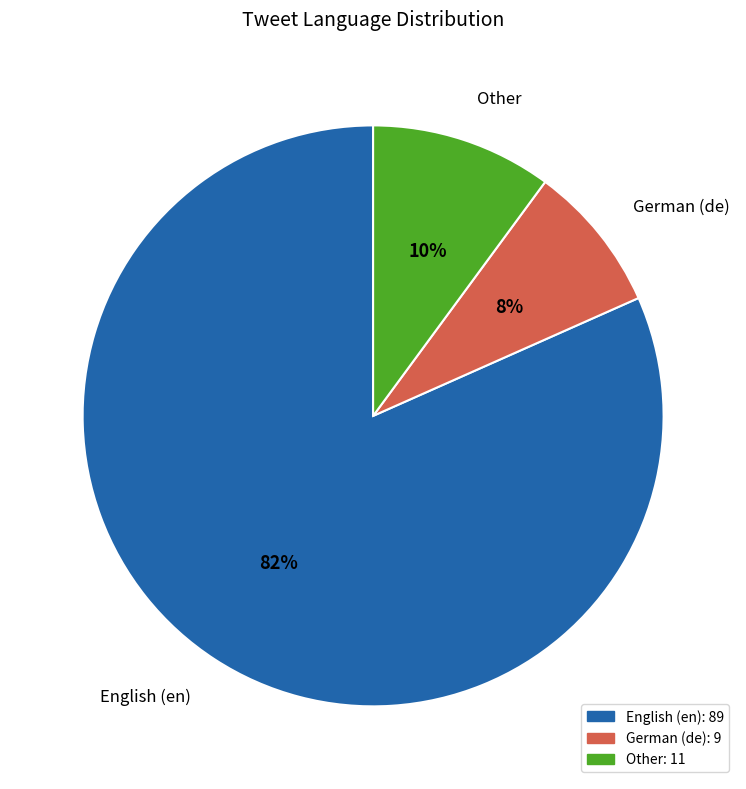

What is the ratio of the value at German (de) to the value at Other?

0.8